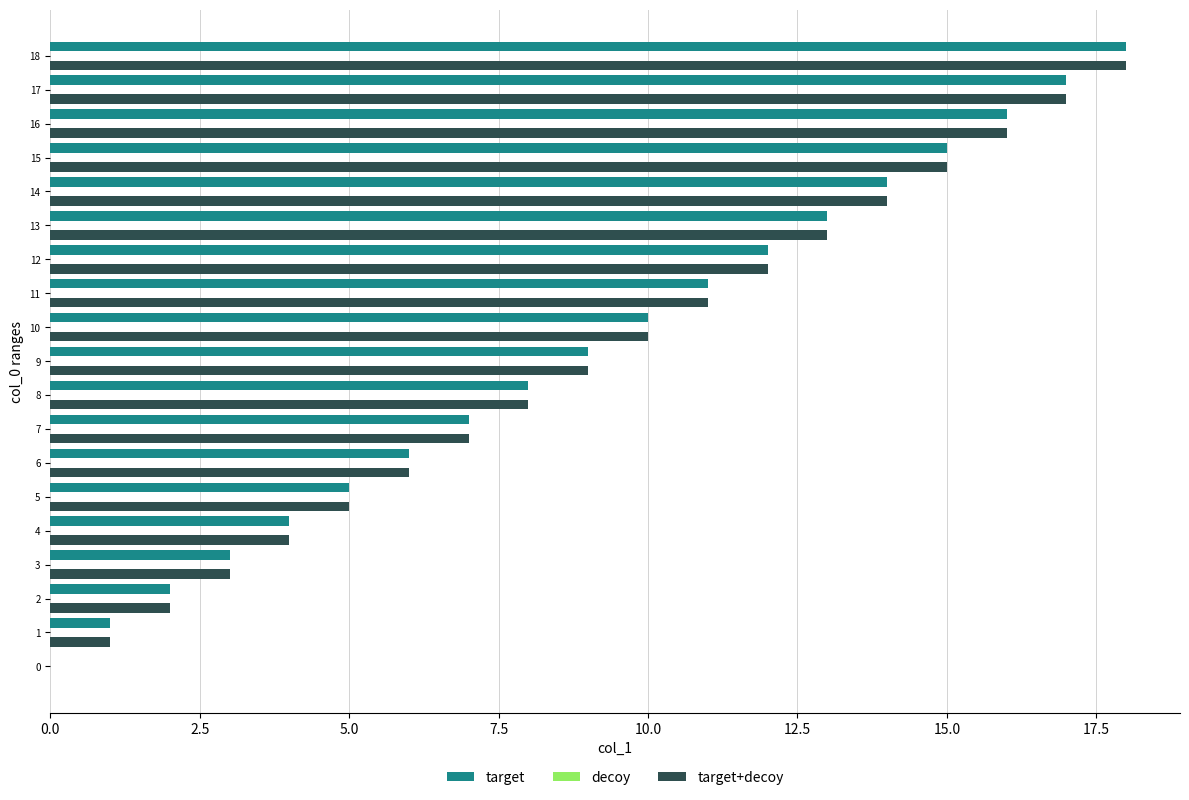

At which category is the sum across all series the highest?

18